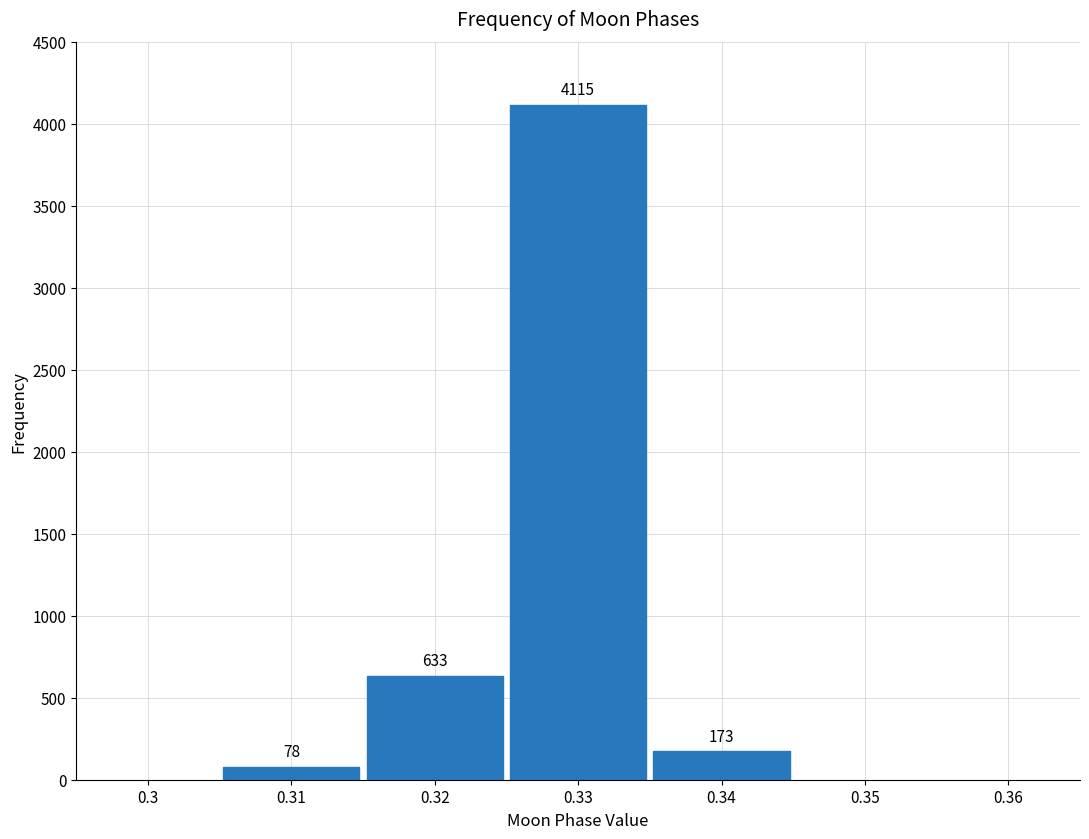

Reading left to right, extract all data points from this chart.

0.31=78	0.32=633	0.33=4115	0.34=173